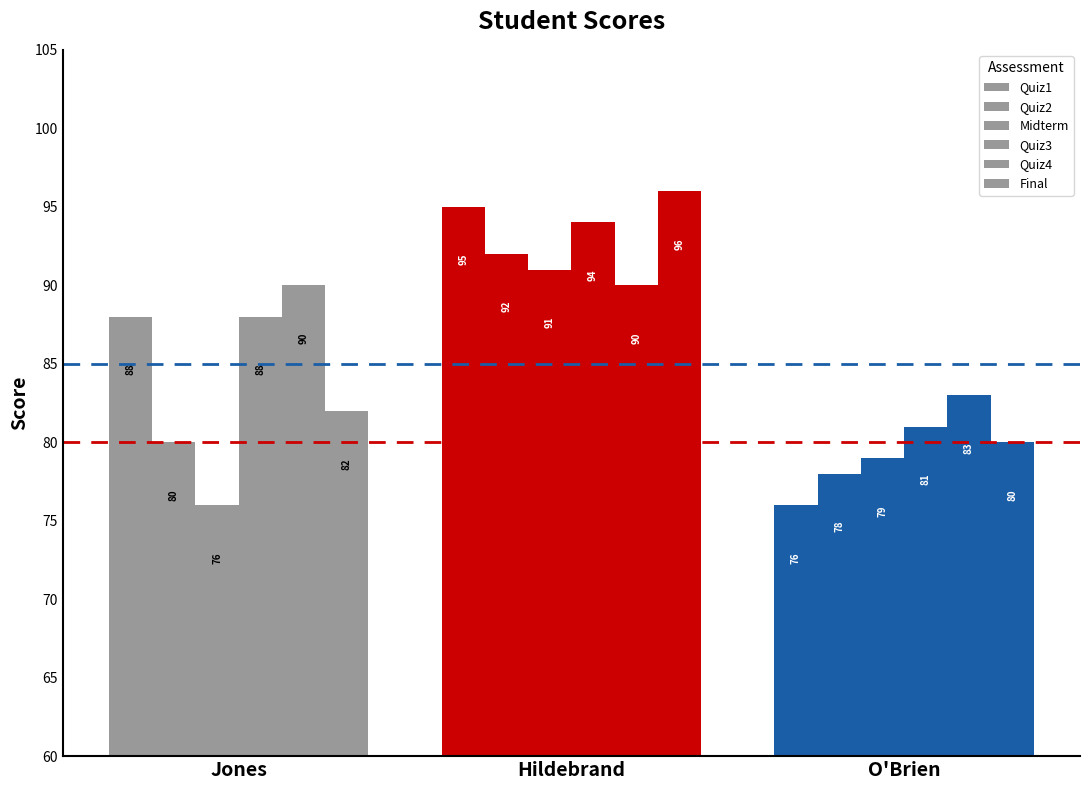

What is the label of the 2nd bar from the right?

Hildebrand